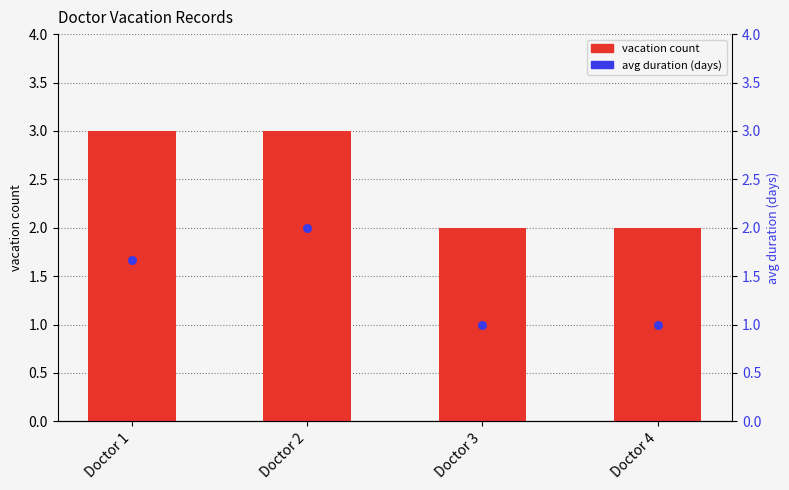

Which series has the largest Y range (max minus min)?

vacation count